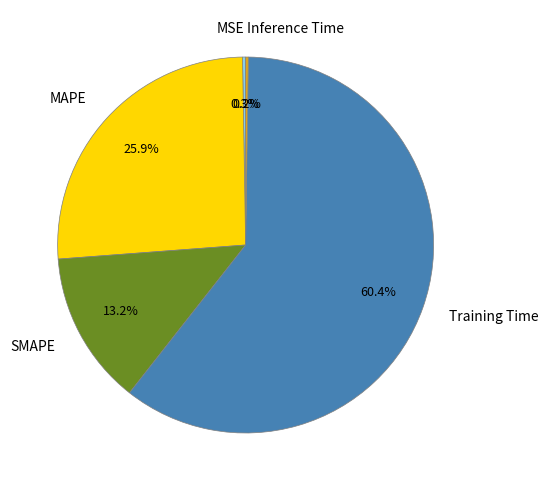

Approximately how many times larger is the value at MAPE compared to Training Time?

0.4